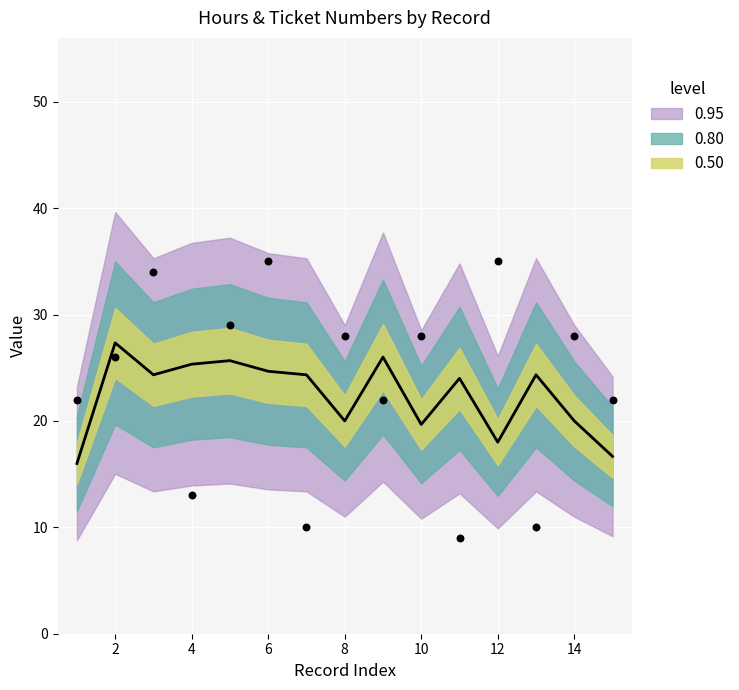

Which series has the widest spread of Y values?

Hours (raw)